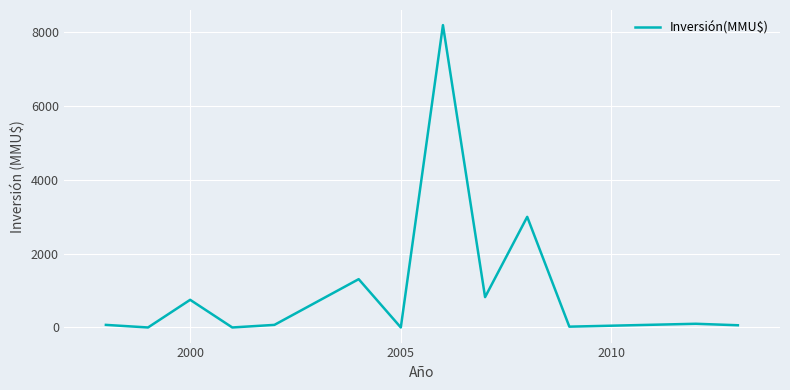

What is the maximum value shown in the chart?

8200